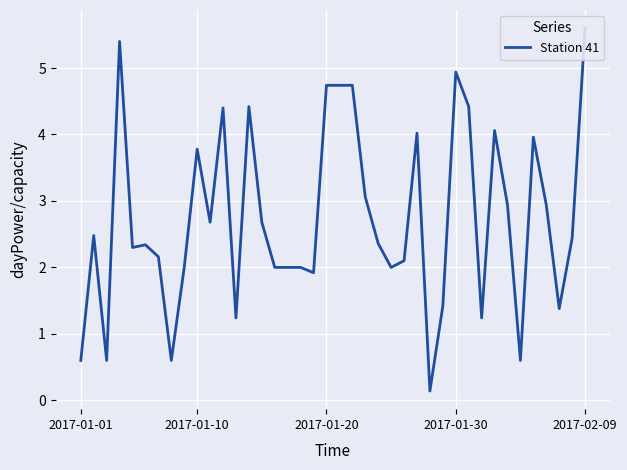

What is the change in value from 11 to 15?

-2.4